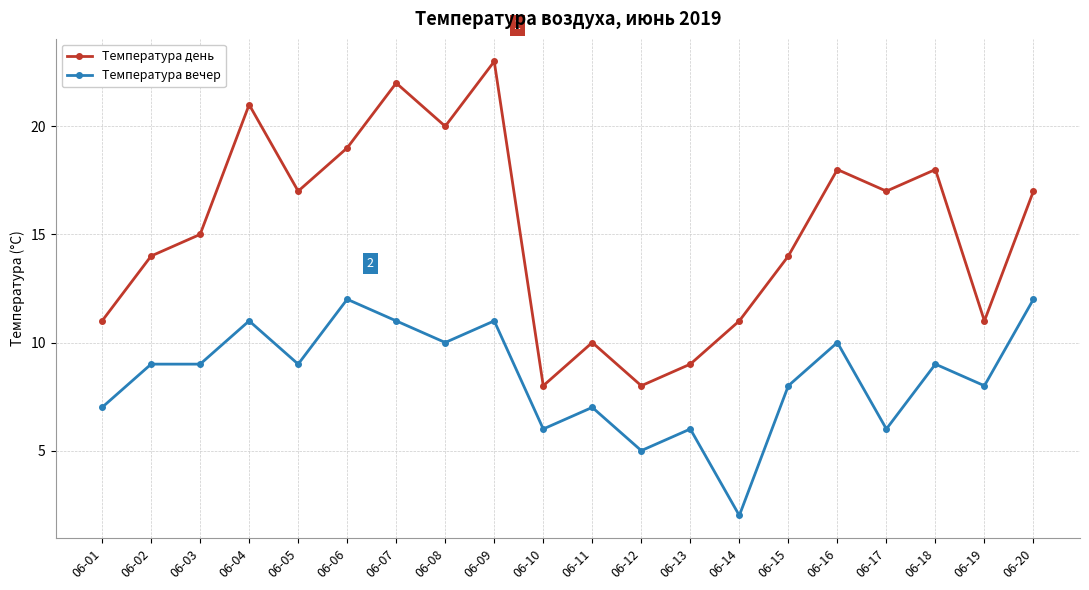

True or false: Температура день has more than 1 points higher than both neighbors.

True